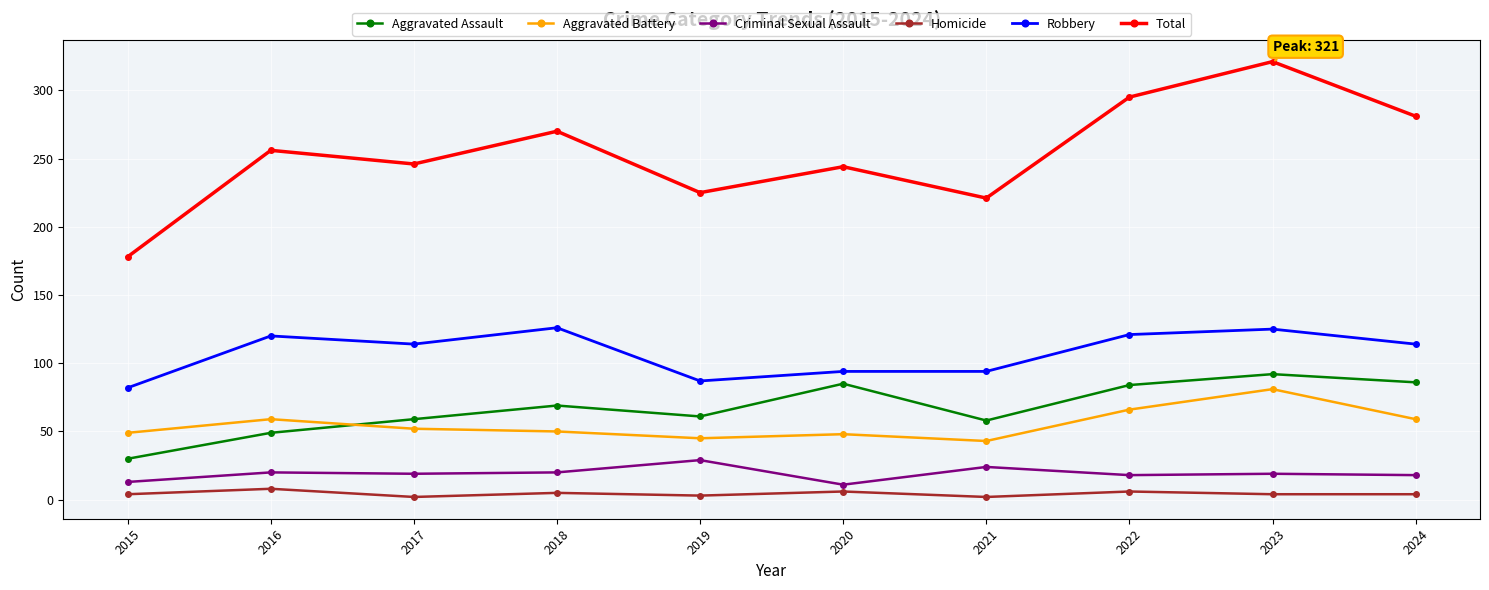

What is the sum of the Robbery values at 2017 and 2016?

234